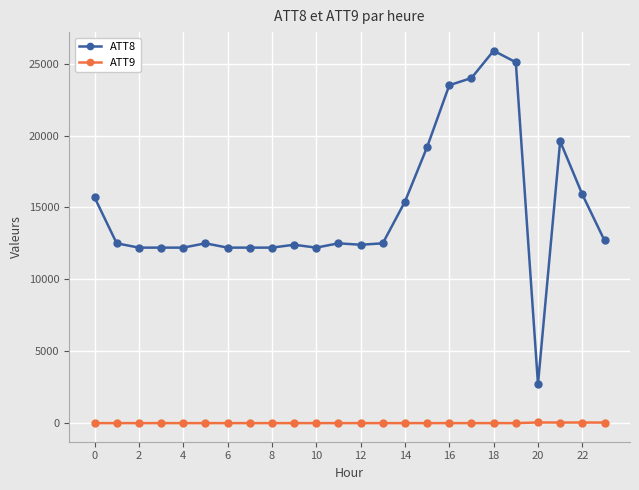

True or false: ATT9 and ATT8 cross at least once.

False